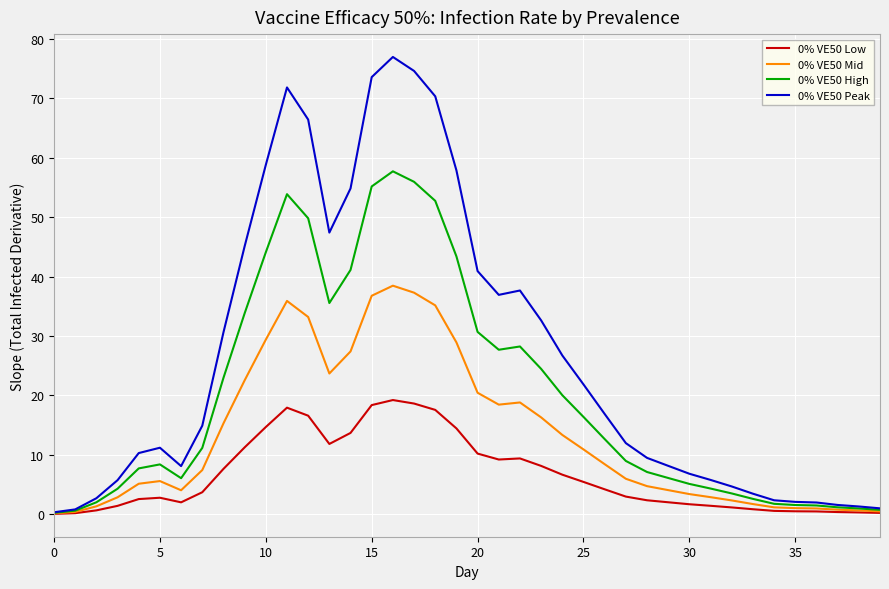

List the series in order of their peak value, highest first.

0% VE50 Peak, 0% VE50 High, 0% VE50 Mid, 0% VE50 Low